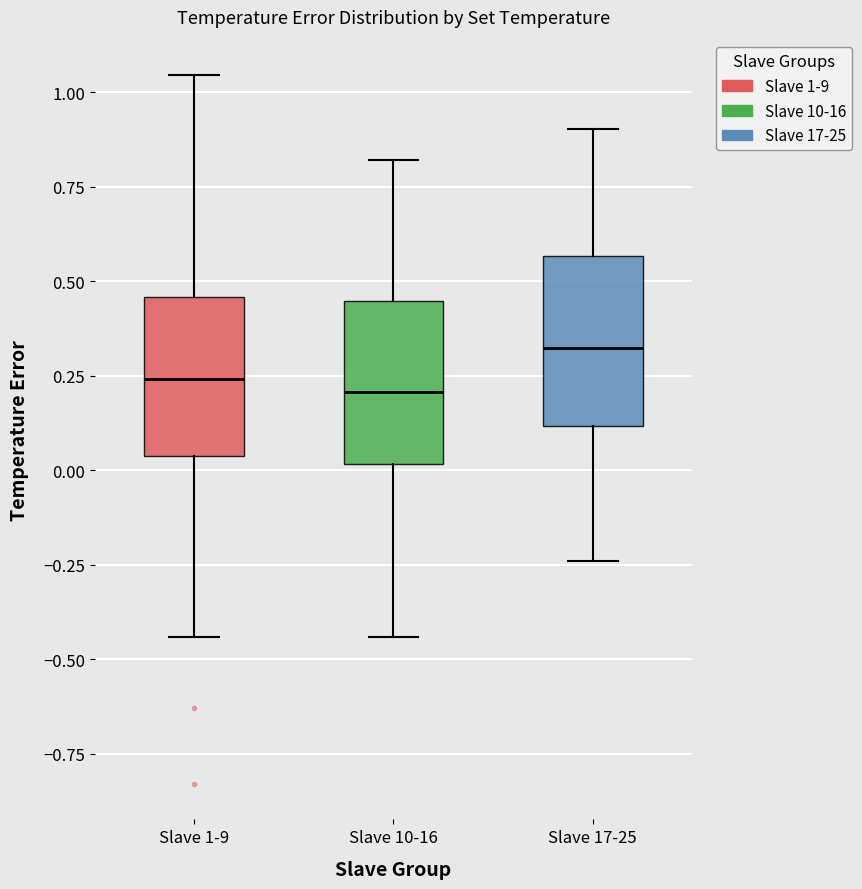

Which box has the highest median line?

Slave 17-25